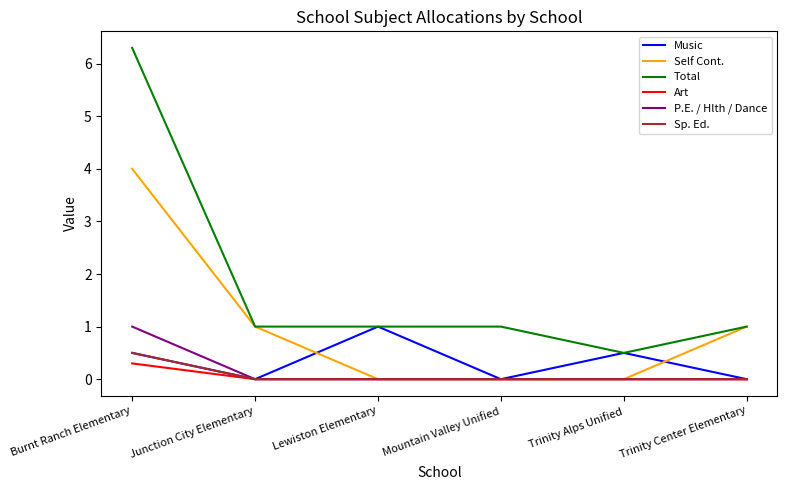

Which series changed the most between Burnt Ranch Elementary and Trinity Alps Unified?

Total